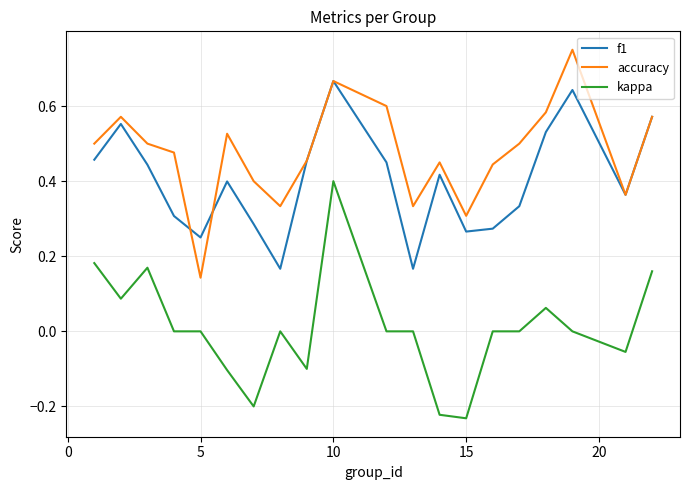

List the series in order of their peak value, highest first.

accuracy, f1, kappa